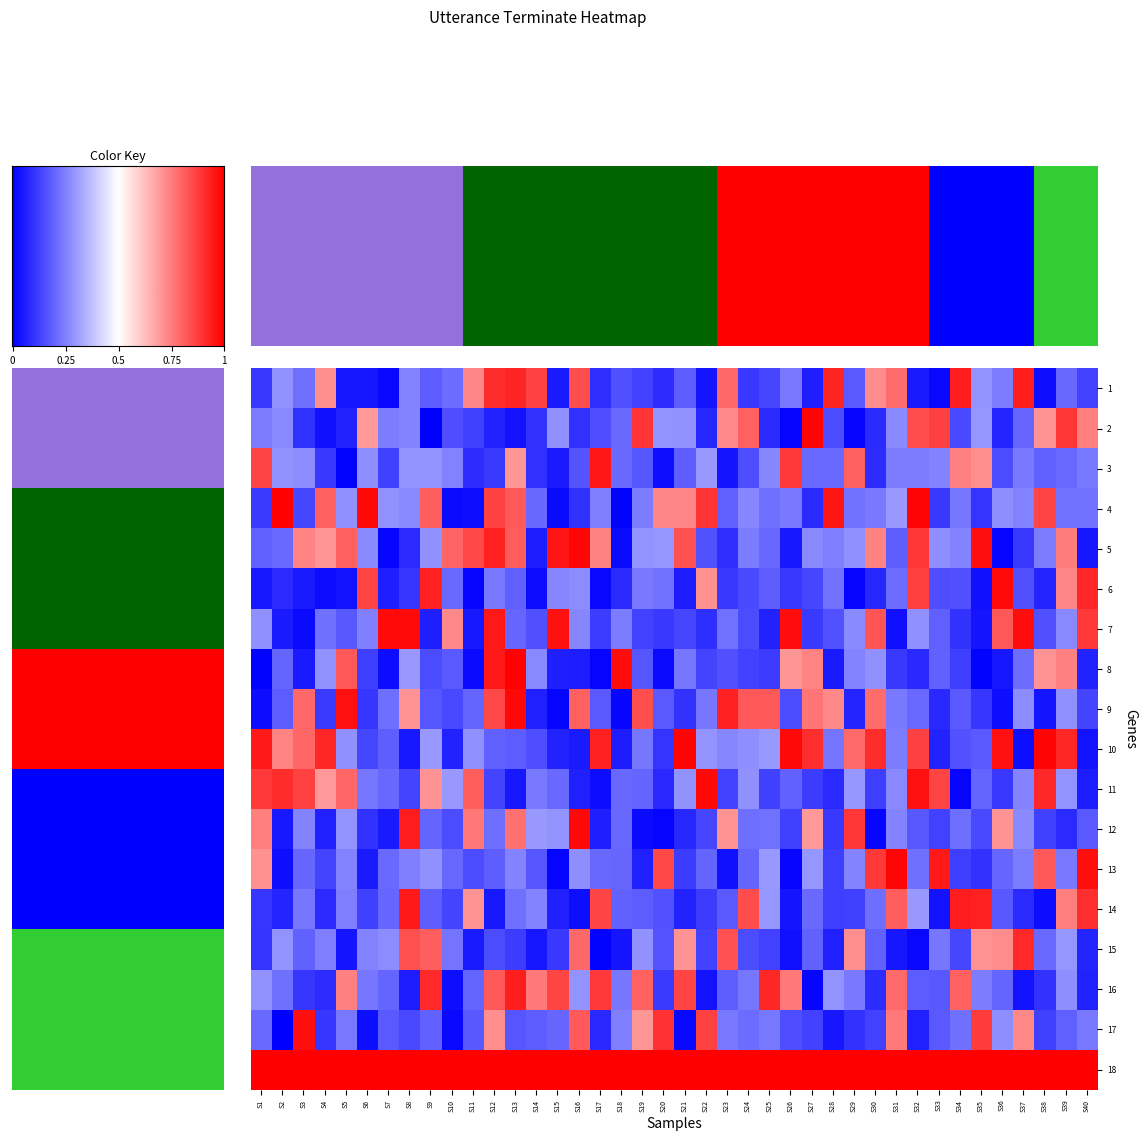

At which category is the sum across all series the highest?

S13